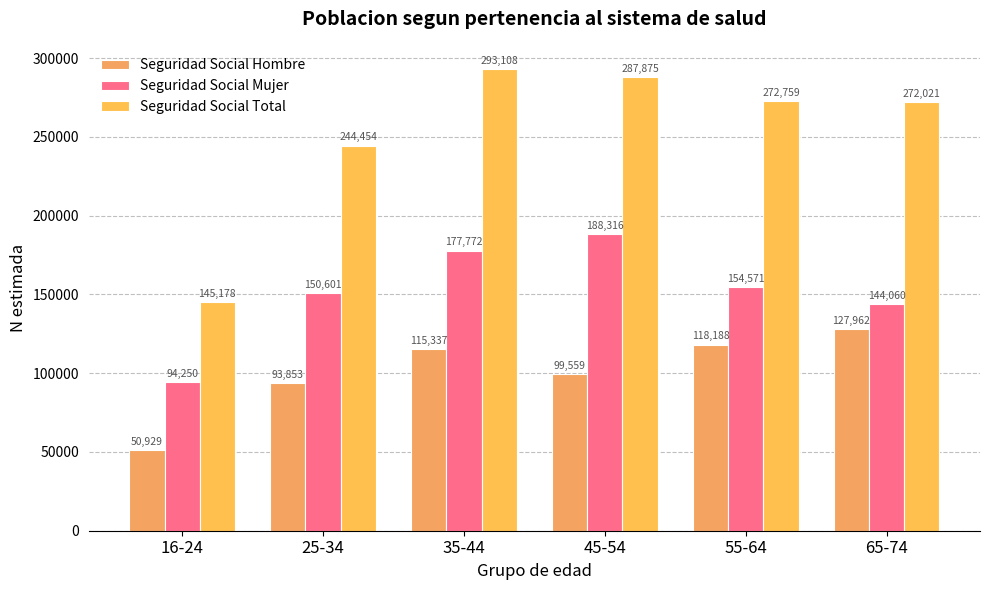

What is the difference between the second highest and second lowest values in the Seguridad Social Mujer series?

33712